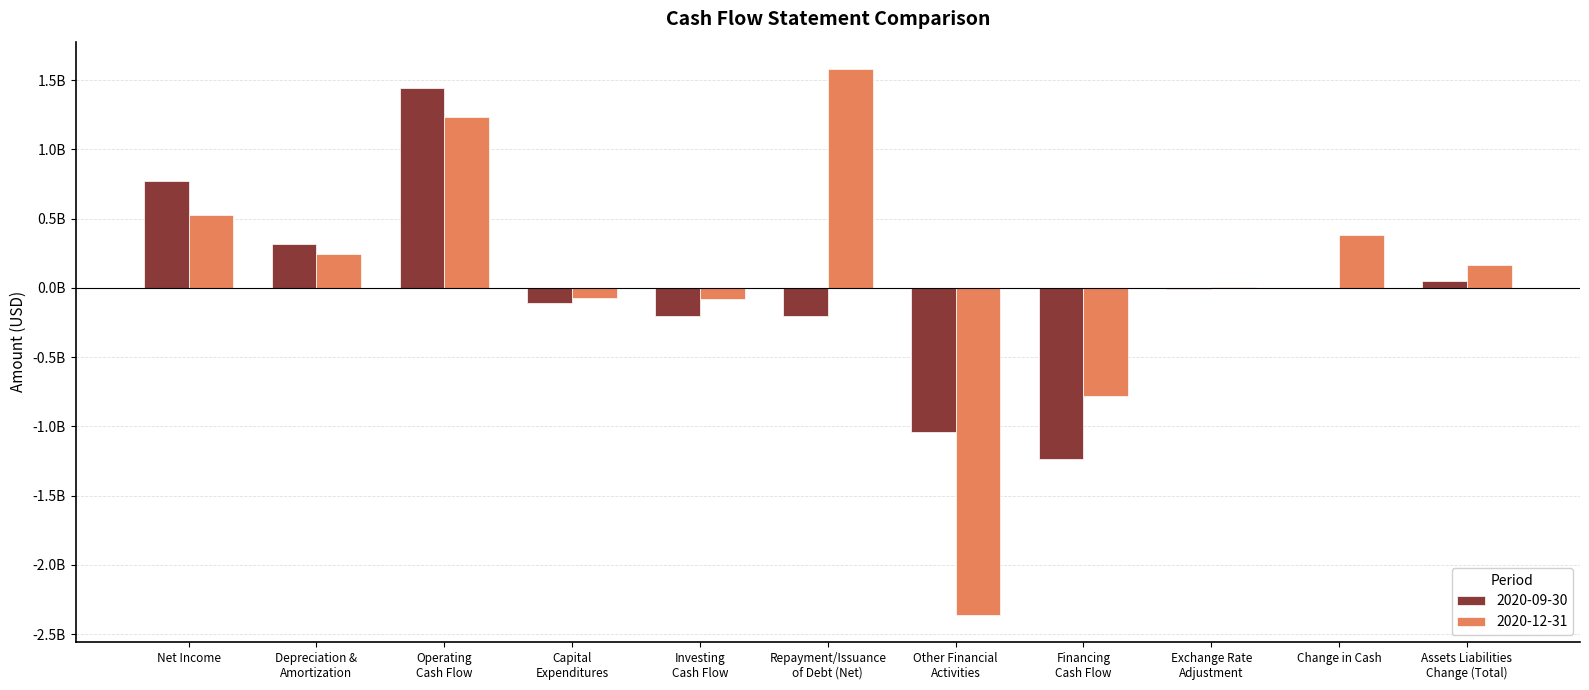

What are all the series names shown in the legend?

2020-09-30, 2020-12-31